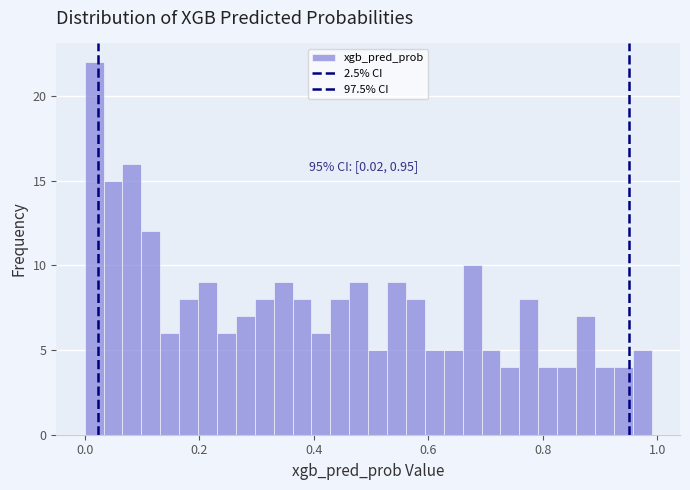

Read against the x-axis, roughly where is the centre of the tallest bar?

0.02